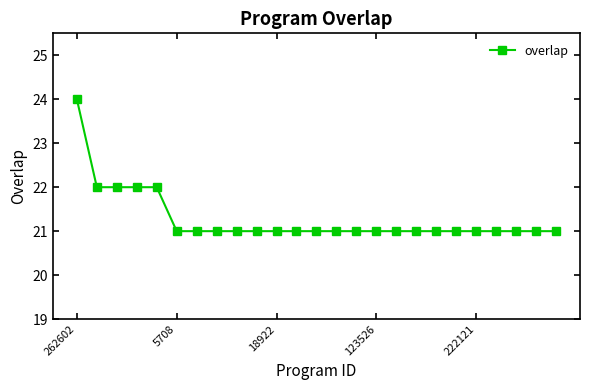

What is the value of the 5th point from the left?

22